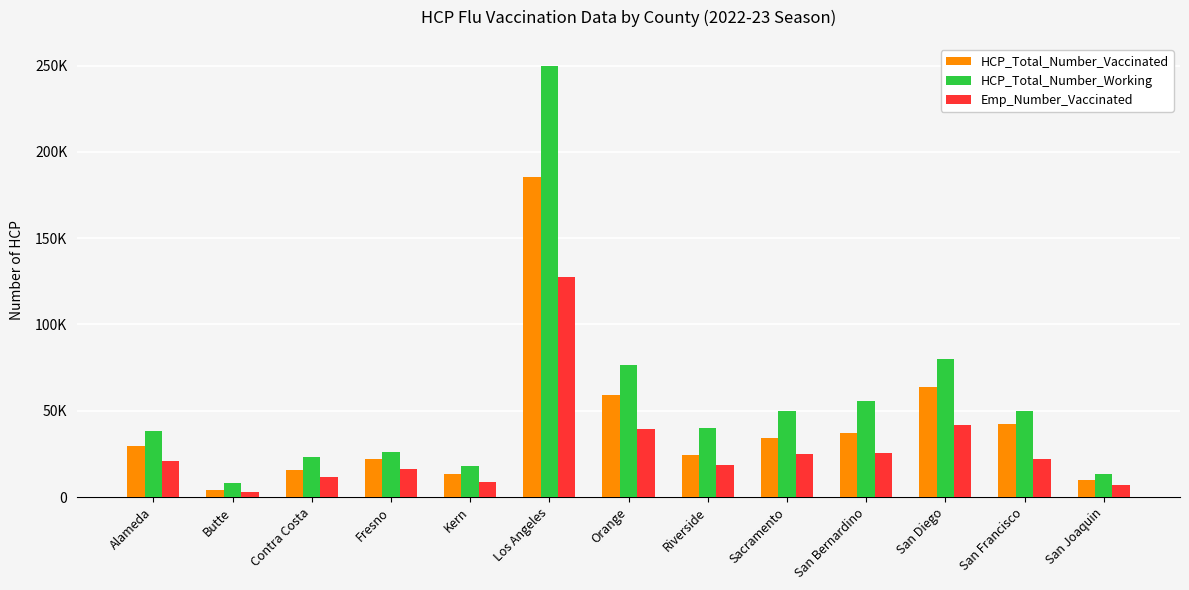

Which category has the lowest value in the HCP_Total_Number_Working series?

Butte